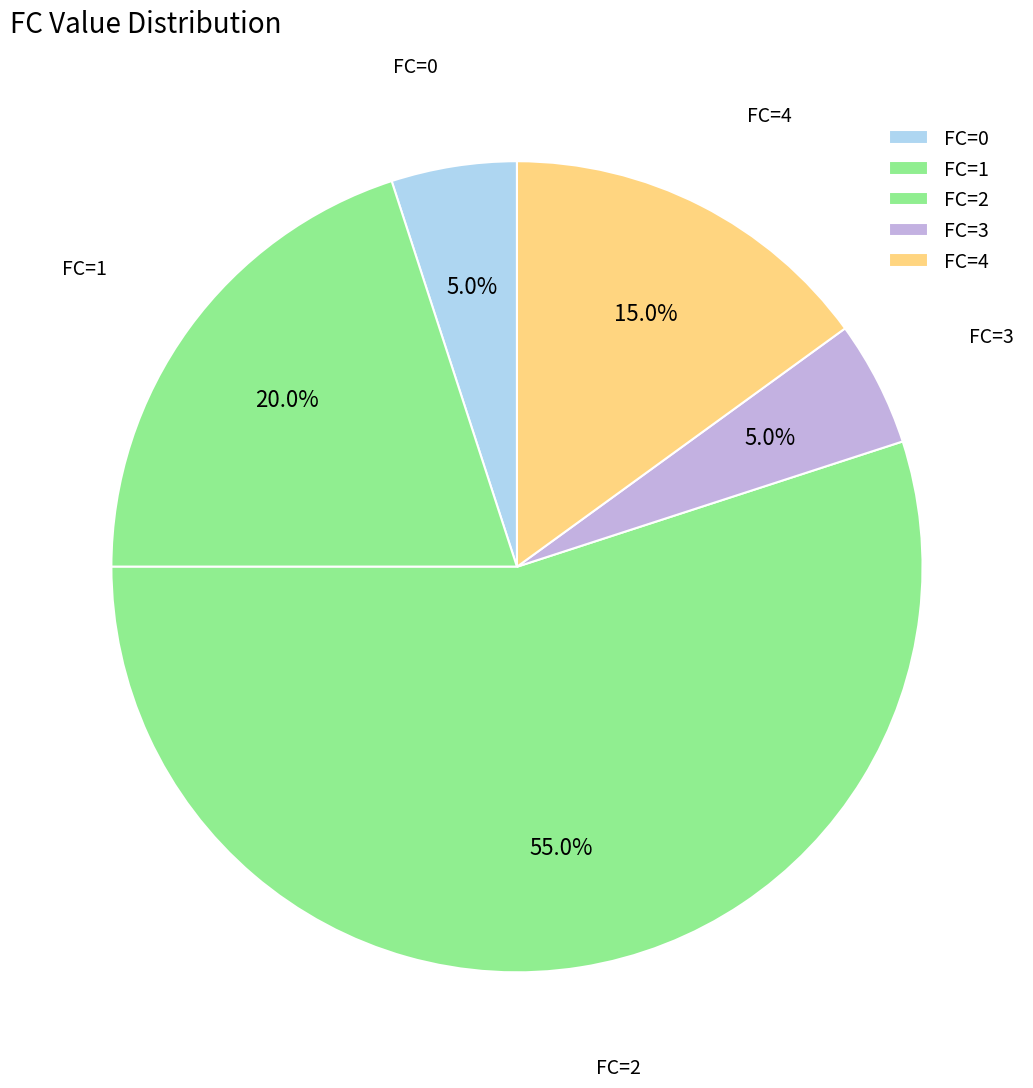

Count the number of slices in the pie.

5